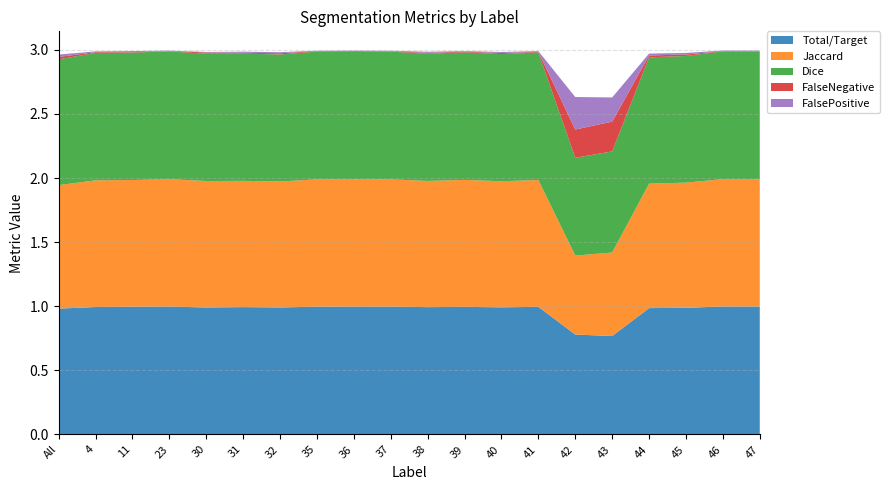

Reading left to right, transcribe all the data shown in this chart.

Total/Target: 1.0	1.0	1.0	1.0	1.0	1.0	1.0	1.0	1.0	1.0	1.0	1.0	1.0	1.0	0.8	0.8	1.0	1.0	1.0	1.0
Jaccard: 1.0	1.0	1.0	1.0	1.0	1.0	1.0	1.0	1.0	1.0	1.0	1.0	1.0	1.0	0.6	0.7	1.0	1.0	1.0	1.0
Dice: 1.0	1.0	1.0	1.0	1.0	1.0	1.0	1.0	1.0	1.0	1.0	1.0	1.0	1.0	0.8	0.8	1.0	1.0	1.0	1.0
FalseNegative: 0.0	0.0	0.0	0.0	0.0	0.0	0.0	0.0	0.0	0.0	0.0	0.0	0.0	0.0	0.2	0.2	0.0	0.0	0.0	0.0
FalsePositive: 0.0	0.0	0.0	0.0	0.0	0.0	0.0	0.0	0.0	0.0	0.0	0.0	0.0	0.0	0.3	0.2	0.0	0.0	0.0	0.0